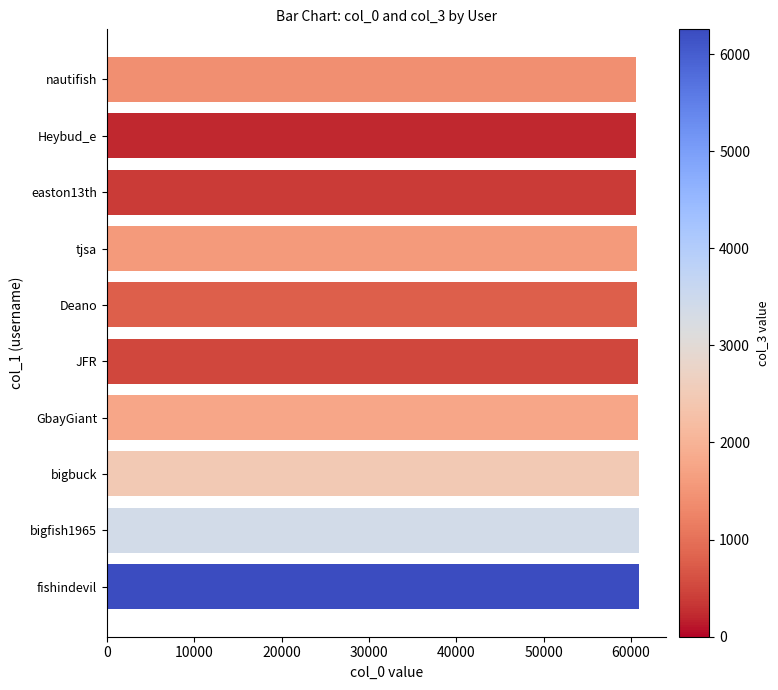

Approximately how many times larger is the value at bigbuck compared to Deano?

1.0